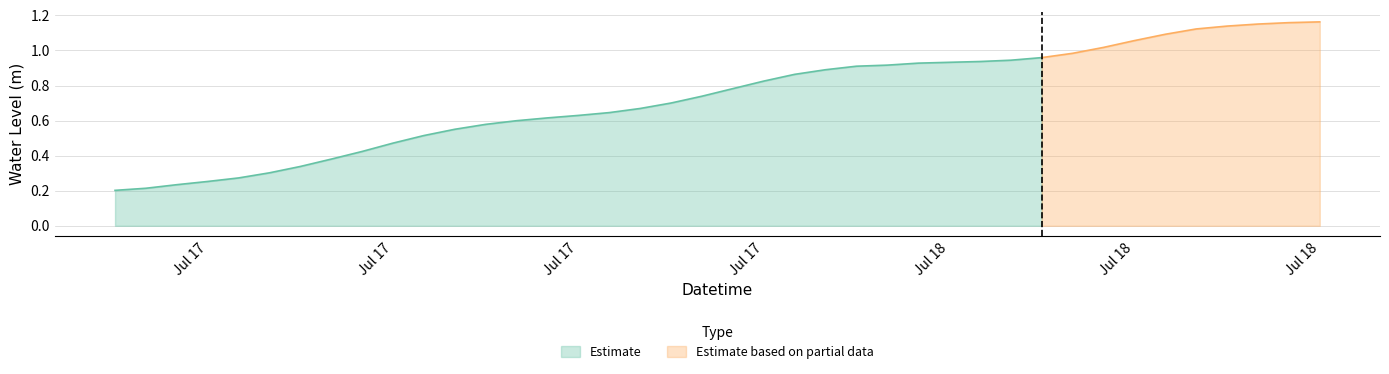

Rank the categories by value from highest to lowest.

2025-07-18 15:00:00, 2025-07-18 14:00:00, 2025-07-18 13:00:00, 2025-07-18 12:00:00, 2025-07-18 11:00:00, 2025-07-18 10:00:00, 2025-07-18 09:00:00, 2025-07-18 08:00:00, 2025-07-18 07:00:00, 2025-07-18 06:00:00, 2025-07-18 05:00:00, 2025-07-18 04:00:00, 2025-07-18 03:00:00, 2025-07-18 02:00:00, 2025-07-18 01:00:00, 2025-07-18 00:00:00, 2025-07-17 23:00:00, 2025-07-17 22:00:00, 2025-07-17 21:00:00, 2025-07-17 20:00:00, 2025-07-17 19:00:00, 2025-07-17 18:00:00, 2025-07-17 17:00:00, 2025-07-17 16:00:00, 2025-07-17 15:00:00, 2025-07-17 14:00:00, 2025-07-17 13:00:00, 2025-07-17 12:00:00, 2025-07-17 11:00:00, 2025-07-17 10:00:00, 2025-07-17 09:00:00, 2025-07-17 08:00:00, 2025-07-17 07:00:00, 2025-07-17 06:00:00, 2025-07-17 05:00:00, 2025-07-17 04:00:00, 2025-07-17 03:00:00, 2025-07-17 02:00:00, 2025-07-17 01:00:00, 2025-07-17 00:00:00